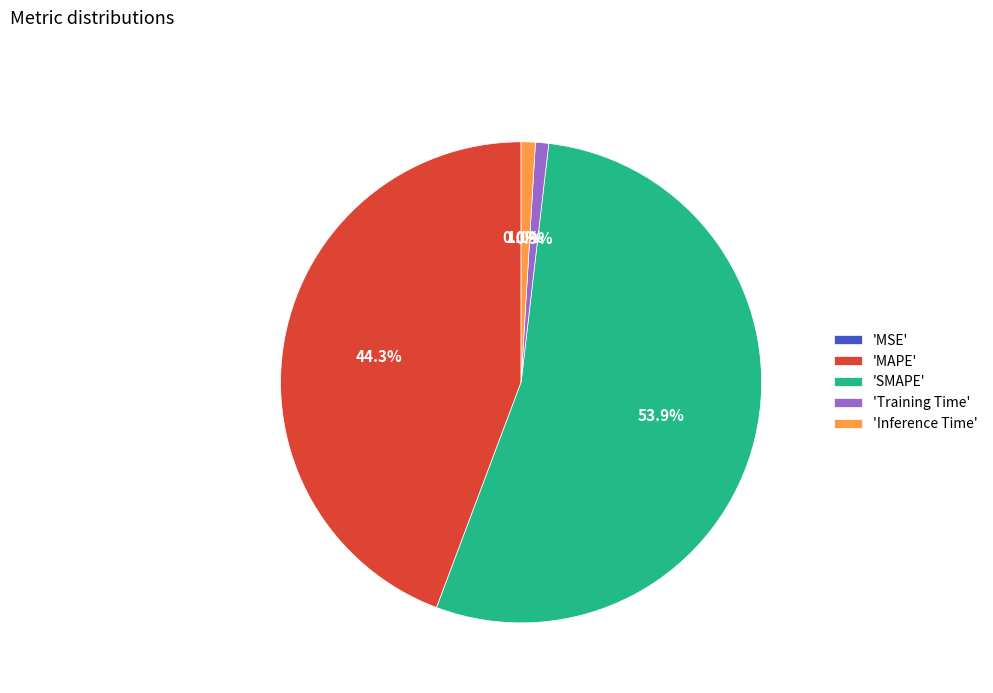

What is the majority slice?

'SMAPE'